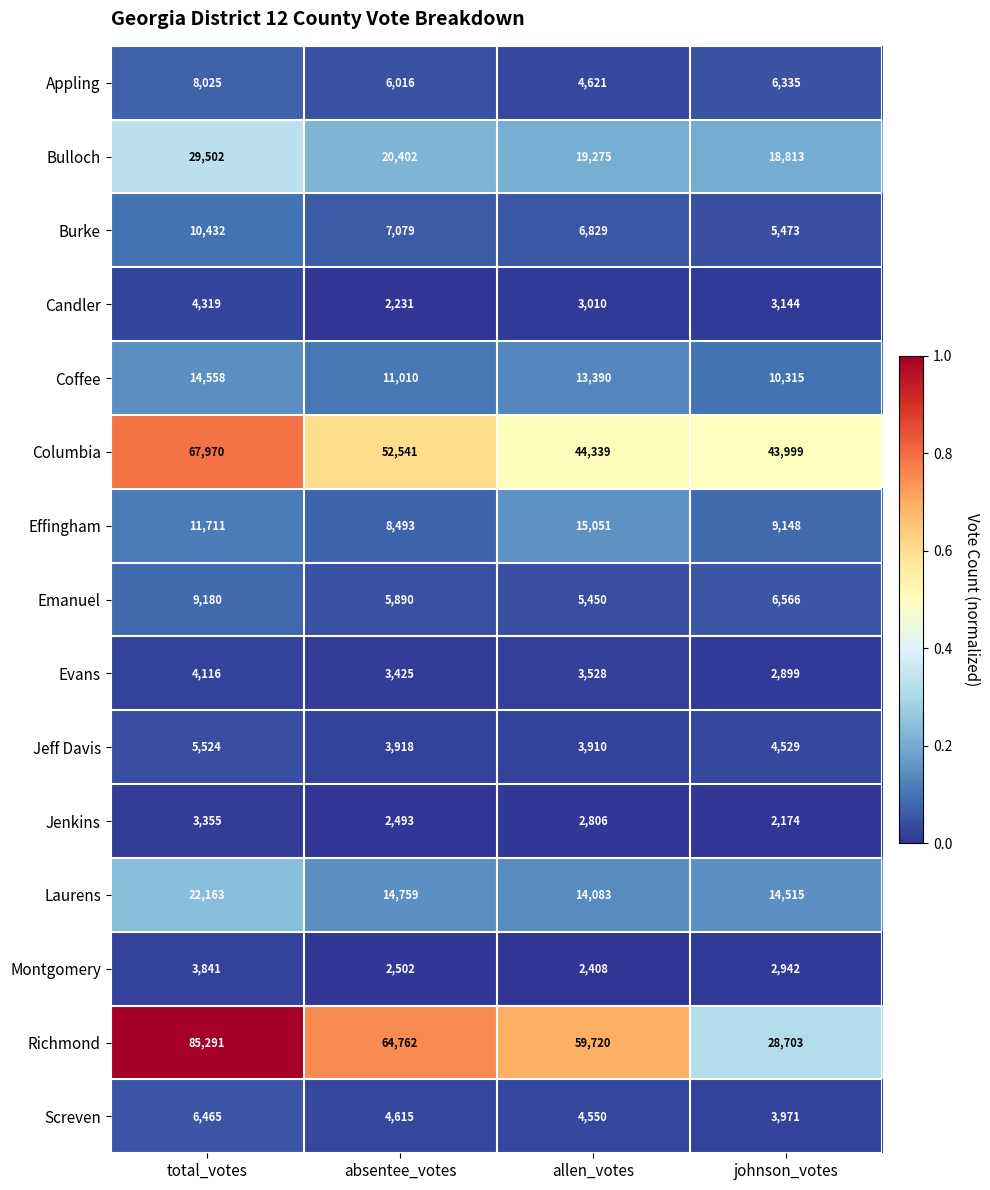

At which category does the chart reach its minimum across all series?

johnson_votes